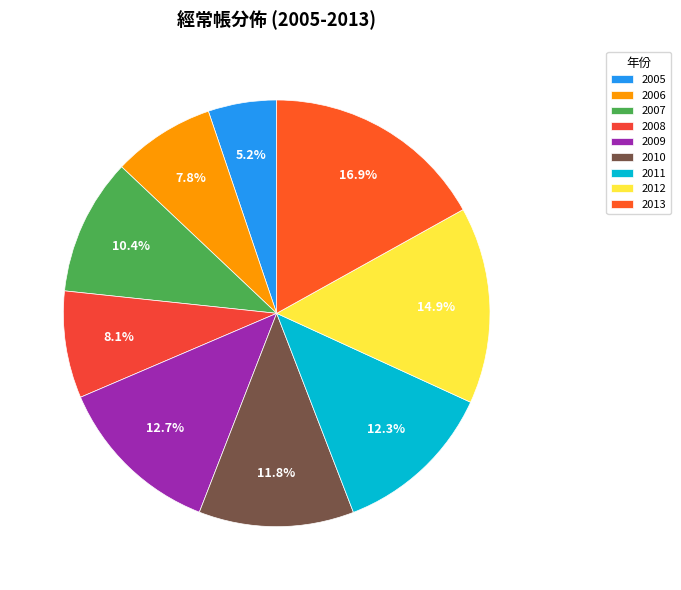

Rank the categories by value from lowest to highest.

2005, 2006, 2008, 2007, 2010, 2011, 2009, 2012, 2013